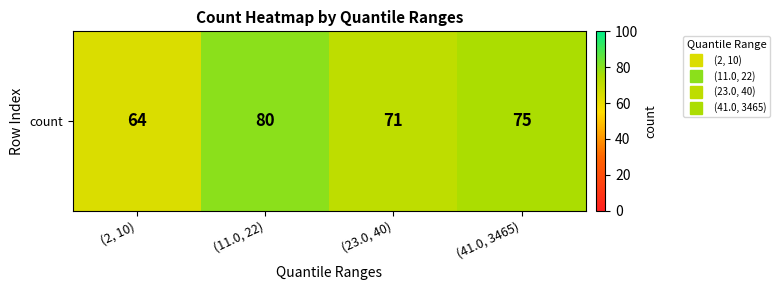

True or false: the data shows 64 at (2, 10).

True